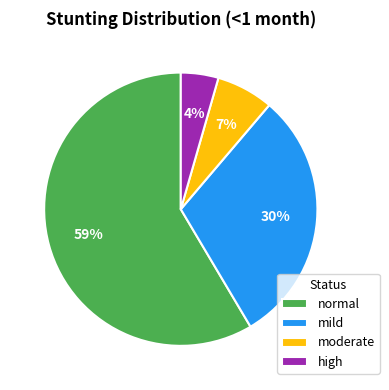

Count the number of slices in the pie.

4